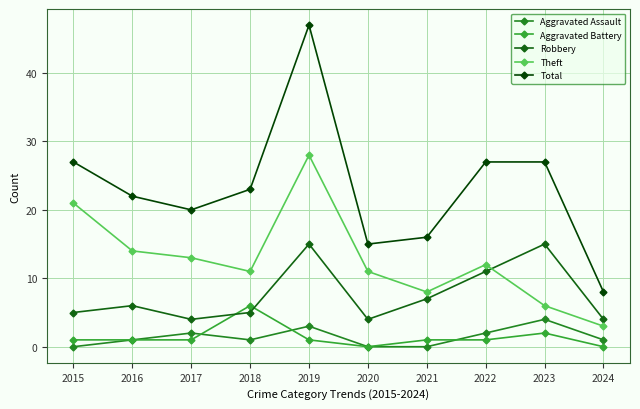

Which series changed the most between 2020 and 2023?

Total